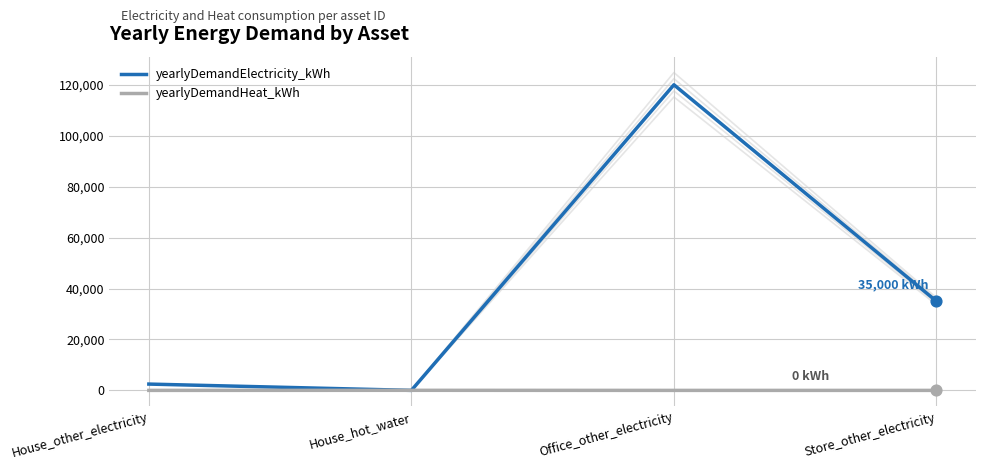

Is the value of yearlyDemandHeat_kWh at Office_other_electricity greater than the value of yearlyDemandElectricity_kWh at House_hot_water?

No